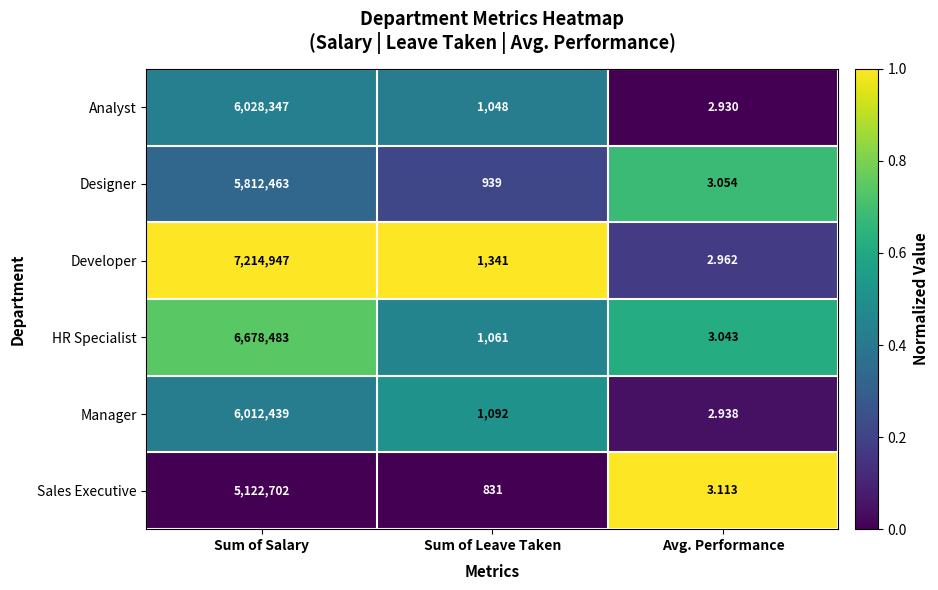

Which series has the widest spread of values?

Developer